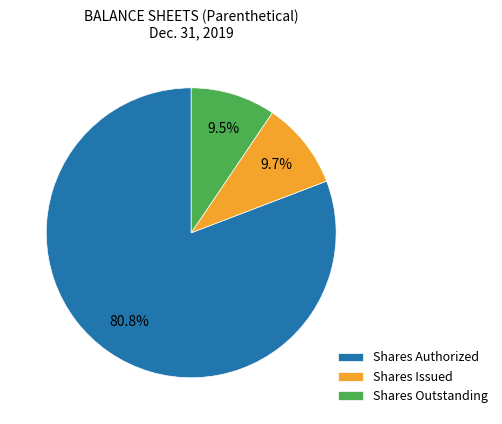

Combined, what portion of the pie is Shares Authorized and Shares Issued?

90.5%